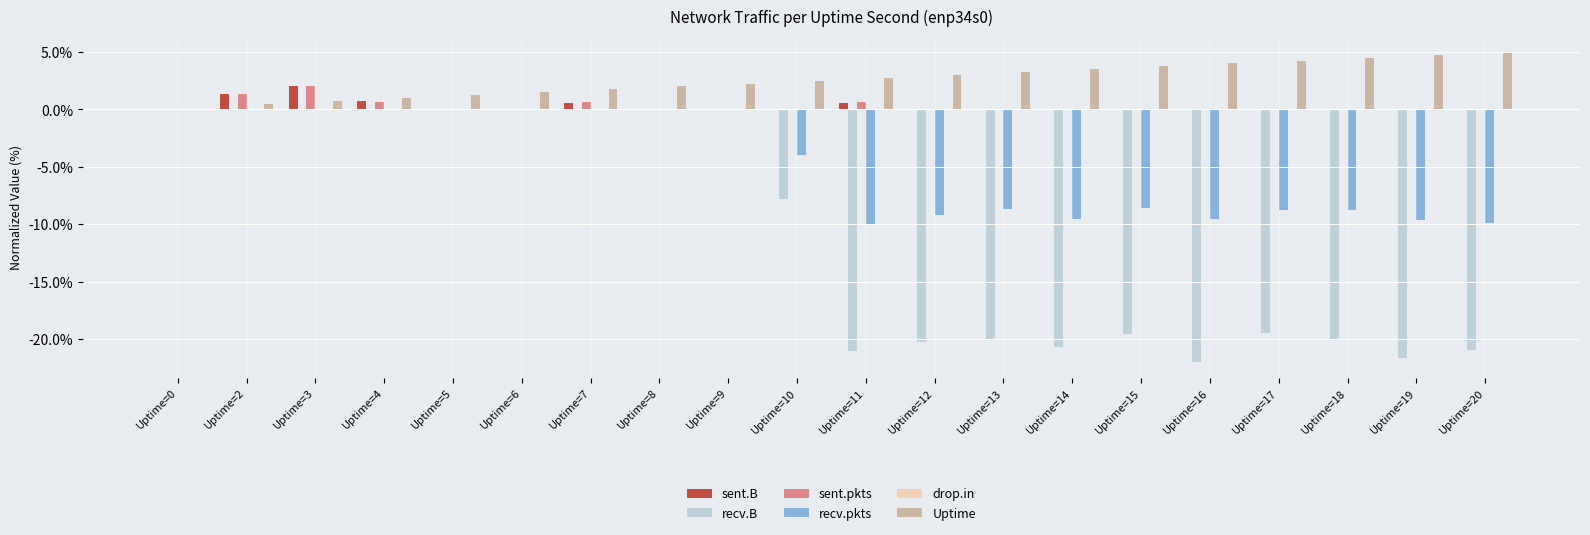

What is the maximum value for sent.B?

2.0